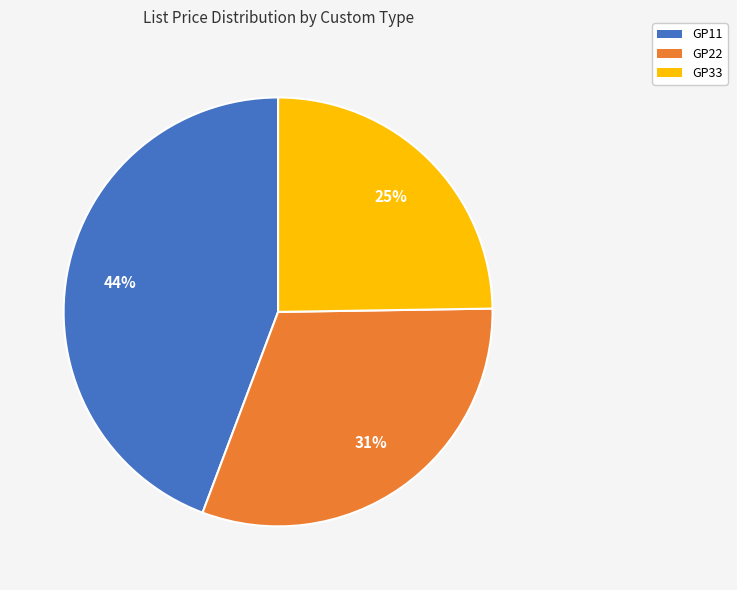

To the nearest percent, what is the combined percentage of GP11 and GP22?

75%